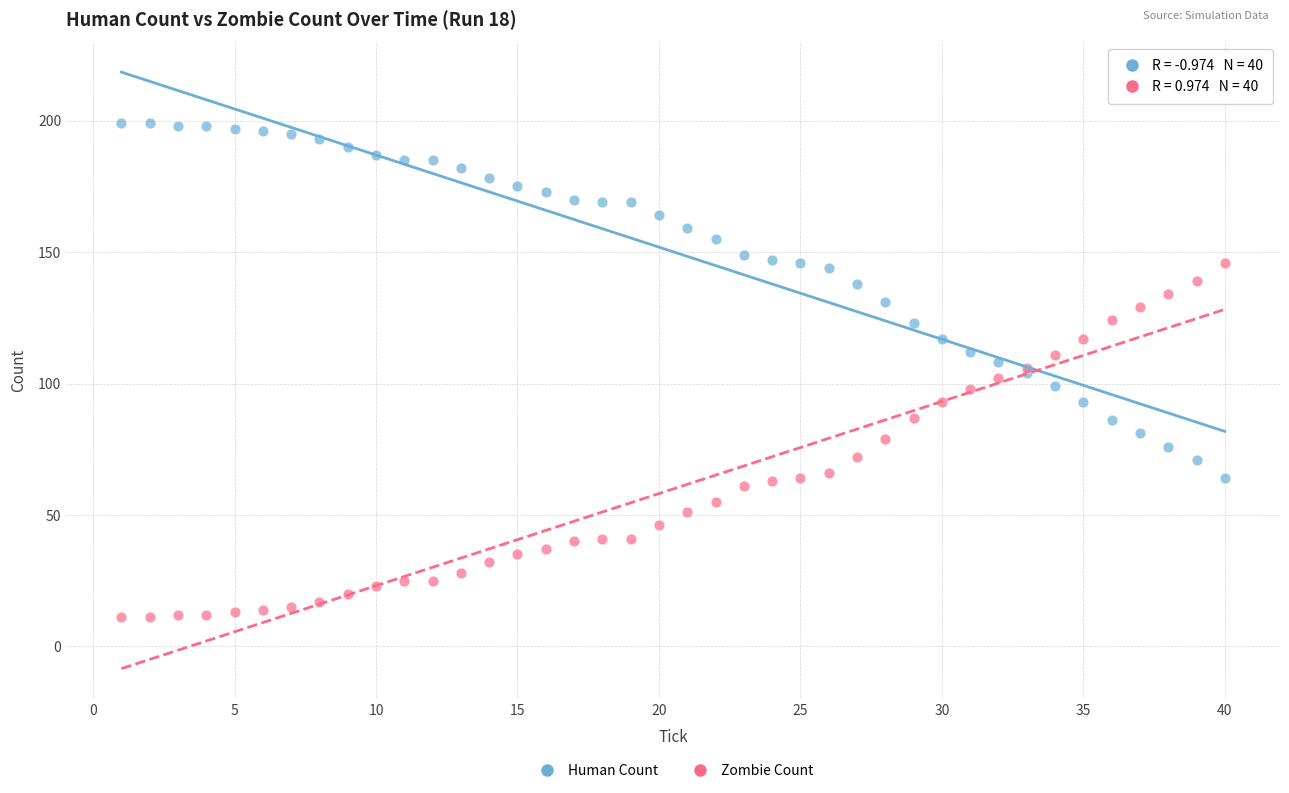

Which series reaches the minimum Y coordinate?

Zombie Count